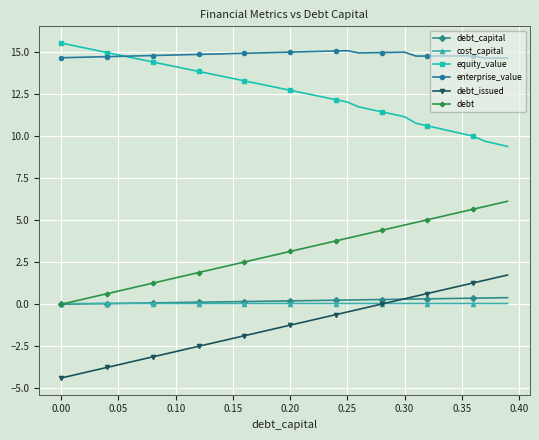

What is the value of the enterprise_value point at the 39th from the left?

14.6